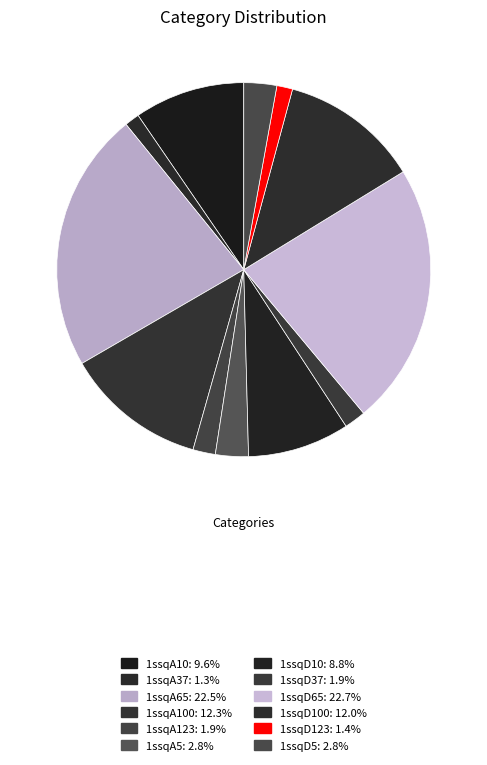

Does any single category account for the majority?

No